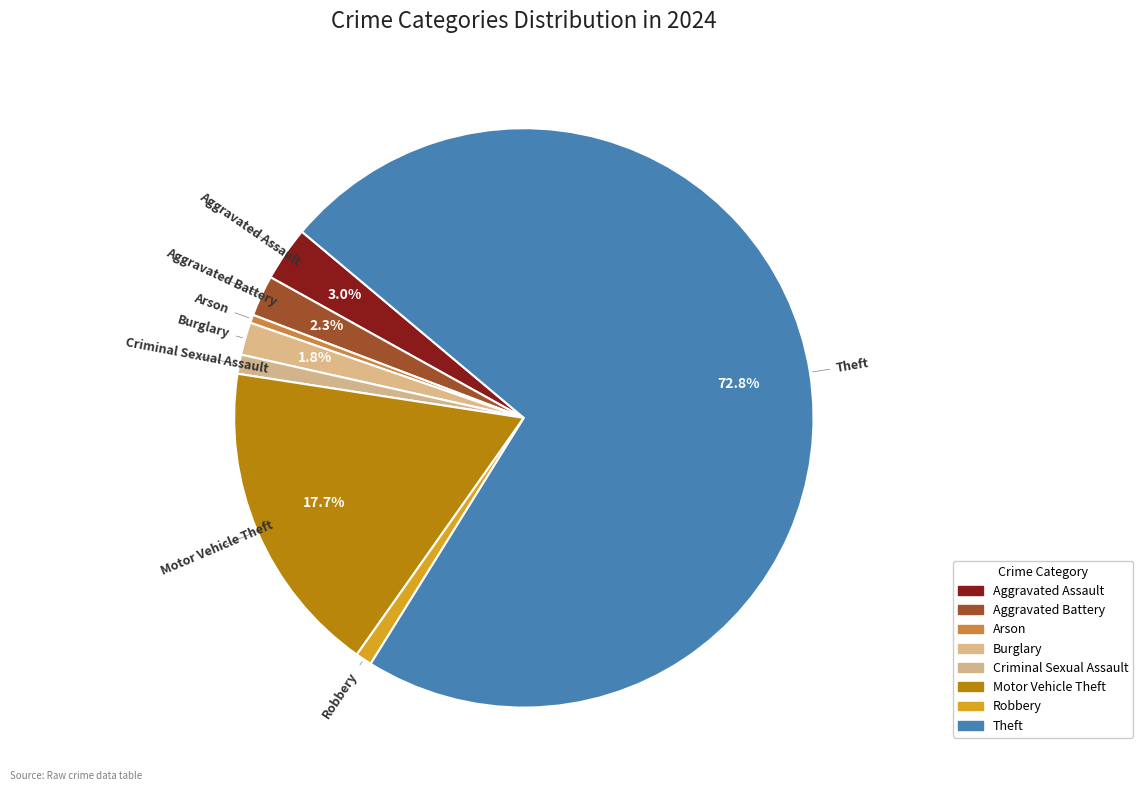

Is it true that Motor Vehicle Theft is 18% of the pie?

True